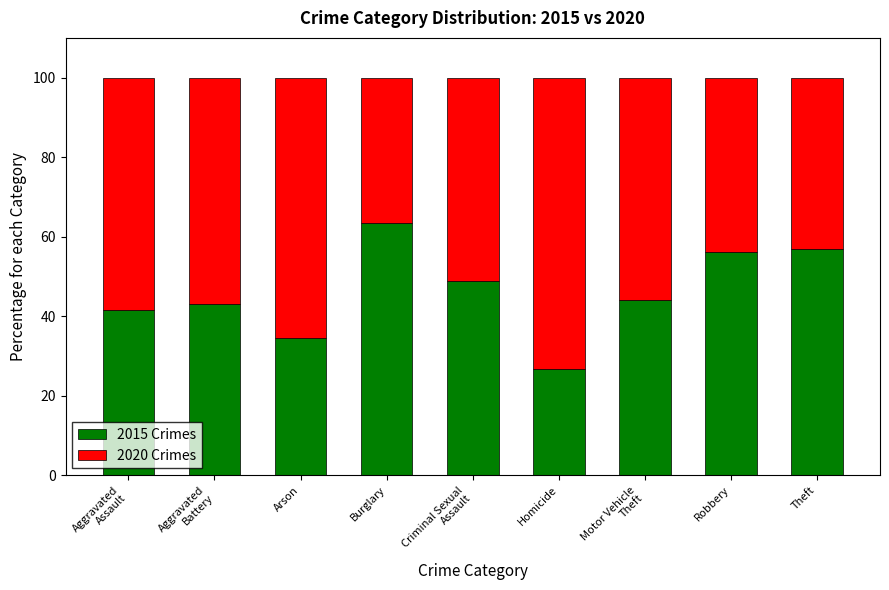

What are all the series names shown in the legend?

2015 Crimes, 2020 Crimes